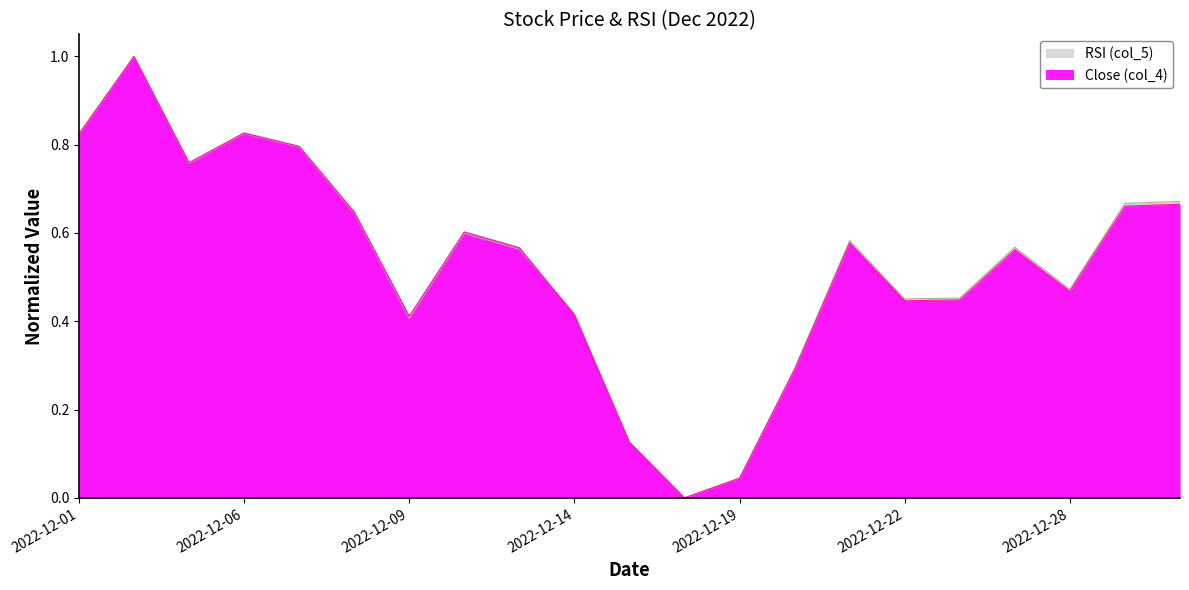

At which label is RSI (col_5) closest to 0?

2022-12-16